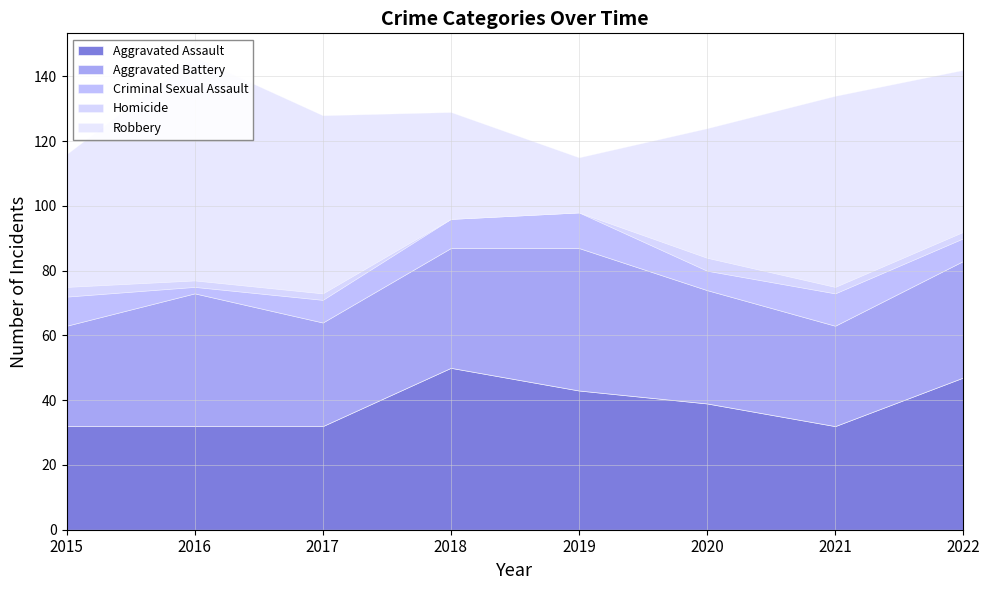

What is the highest value of the Criminal Sexual Assault series?

11